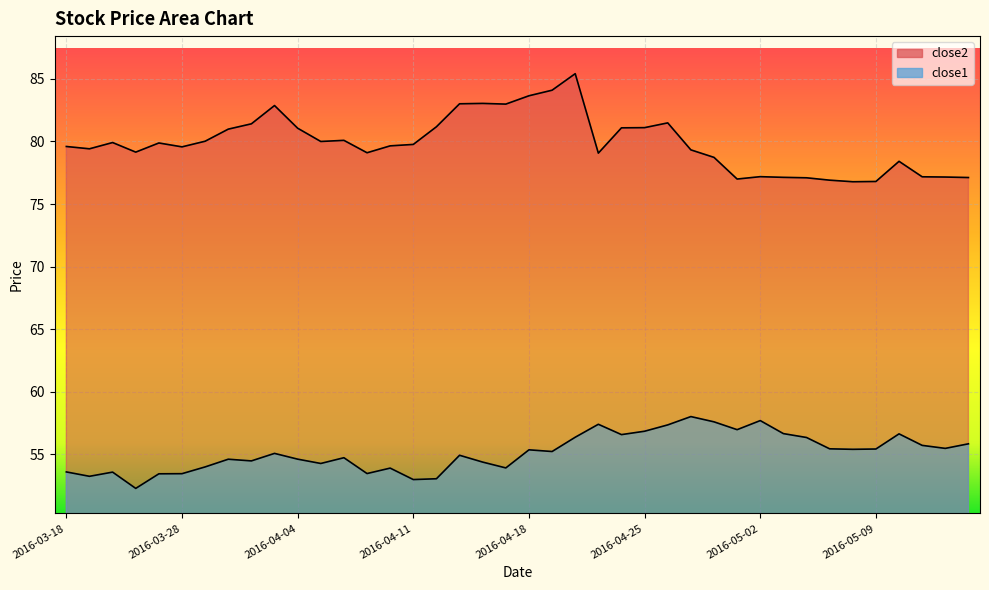

Is the value of close2 at 2016-03-22 greater than the value of close1 at 2016-05-03?

Yes